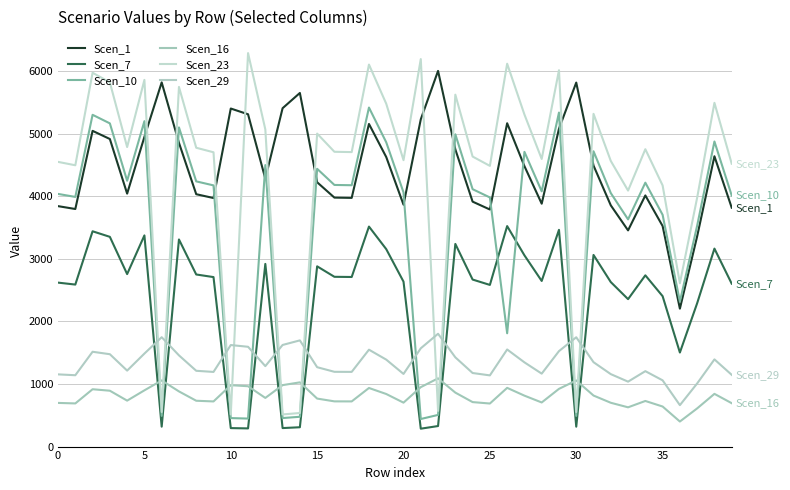

How many lines are shown in the chart?

6